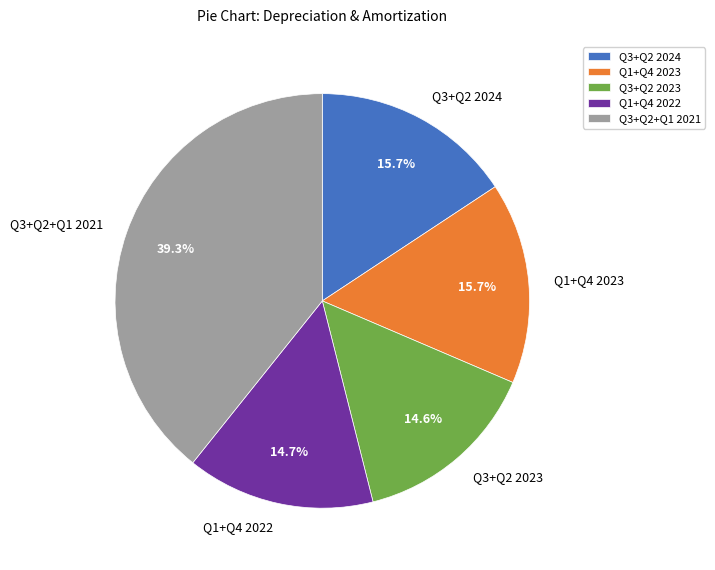

Does any single category account for the majority?

No